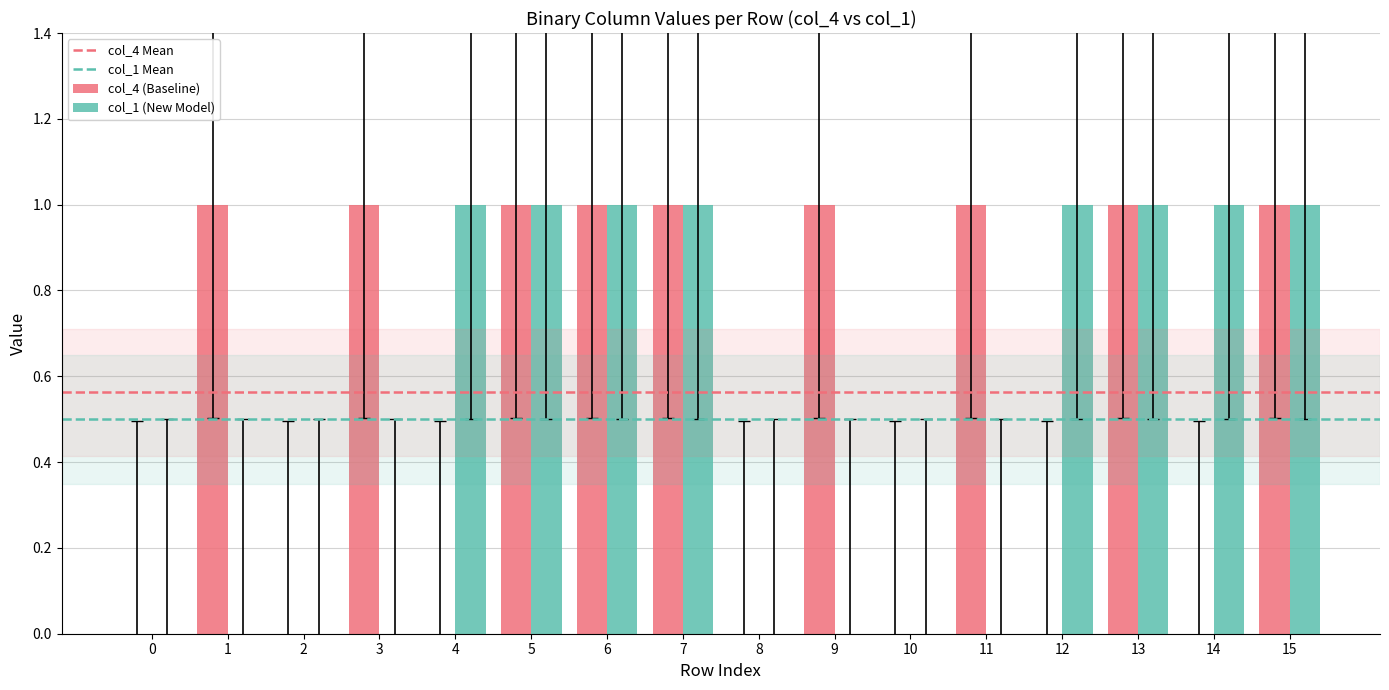

Which series changed the most between 1 and 5?

col_1 (New Model)